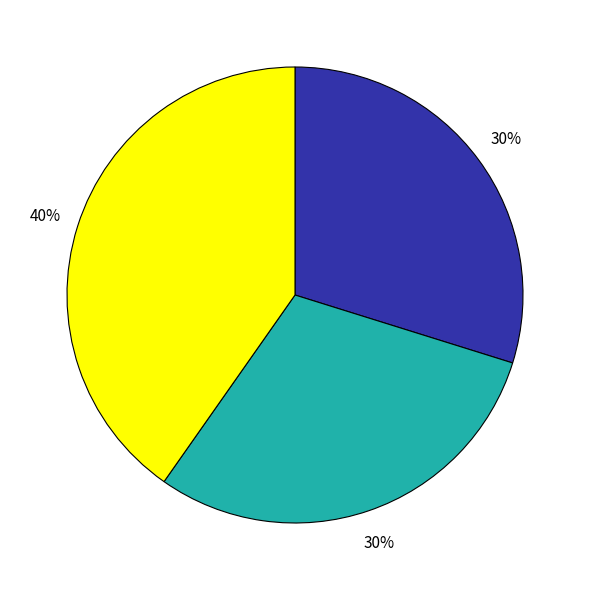

How many segments does this pie chart have?

3